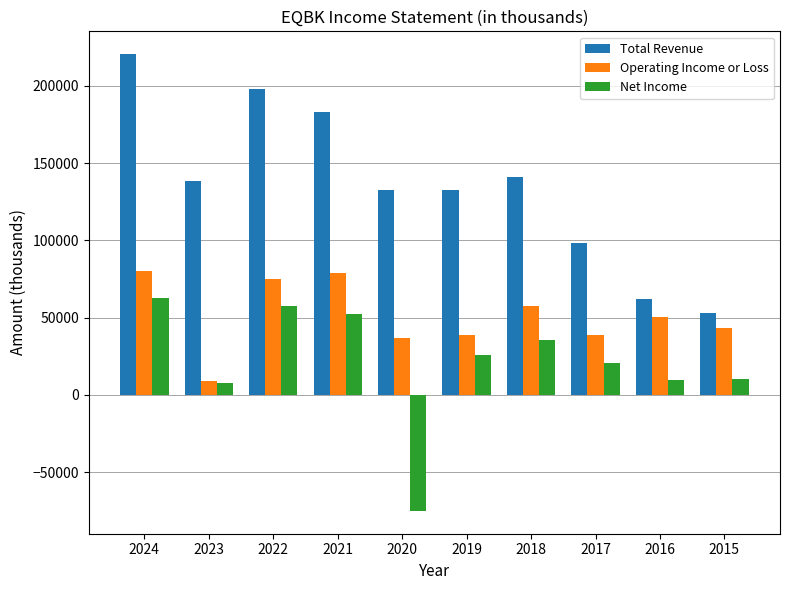

What is the difference between the Net Income values at 2020 and 2024?

137600